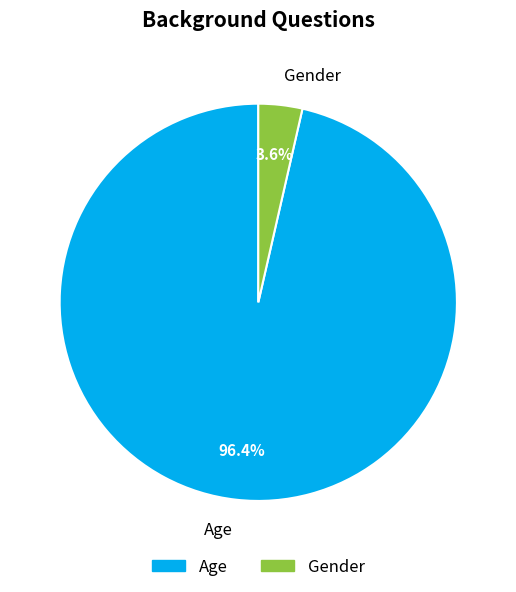

Rank the categories by value from highest to lowest.

Age, Gender